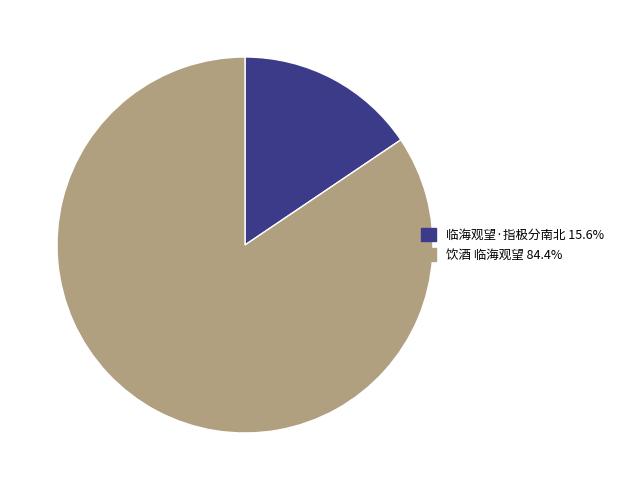

Rank the categories by value from lowest to highest.

临海观望·指极分南北, 饮酒 临海观望